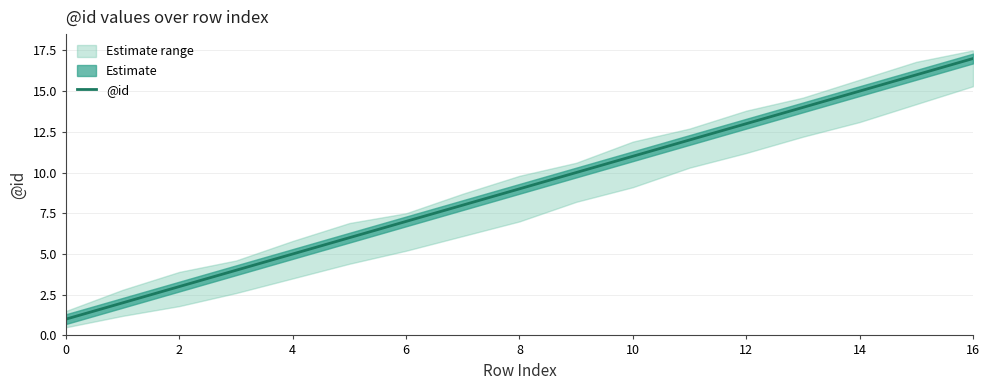

The @id series shows 5 at 4. True or false?

True